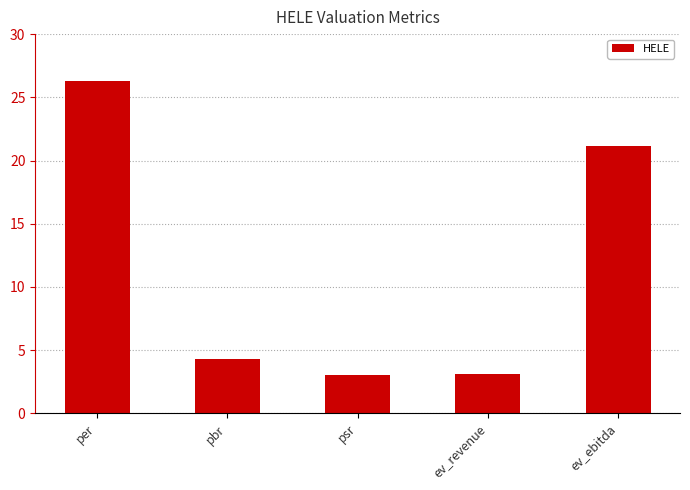

Does the chart contain stacked bars?

No